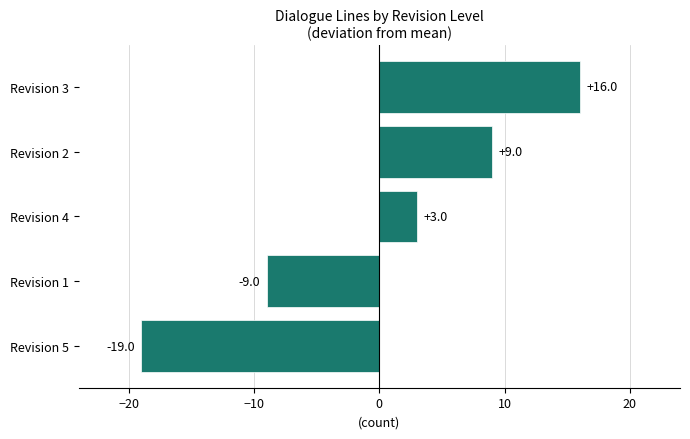

Reading bottom to top, what are all the values shown in this chart?

-19	-9	3	9	16